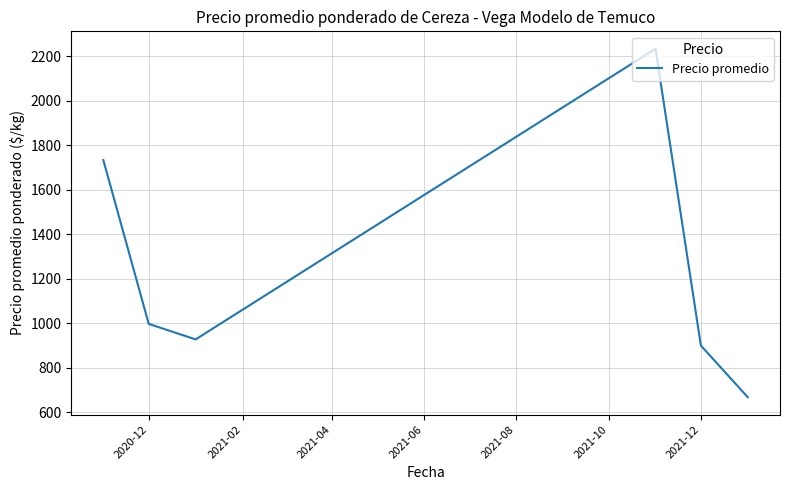

How many lines are shown in the chart?

1